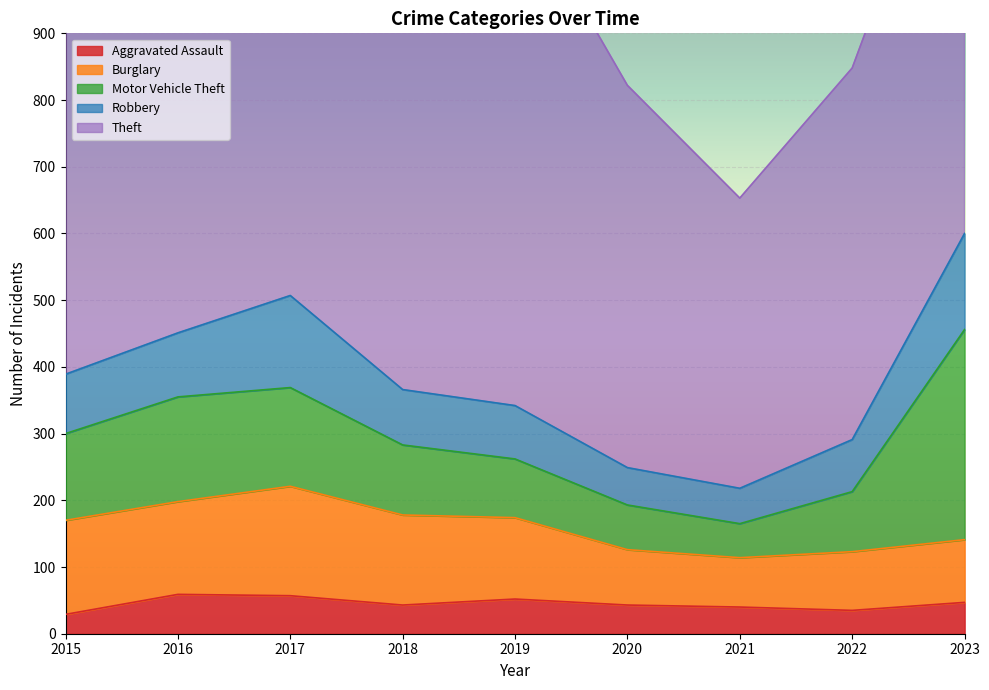

Which series has the widest spread of values?

Theft